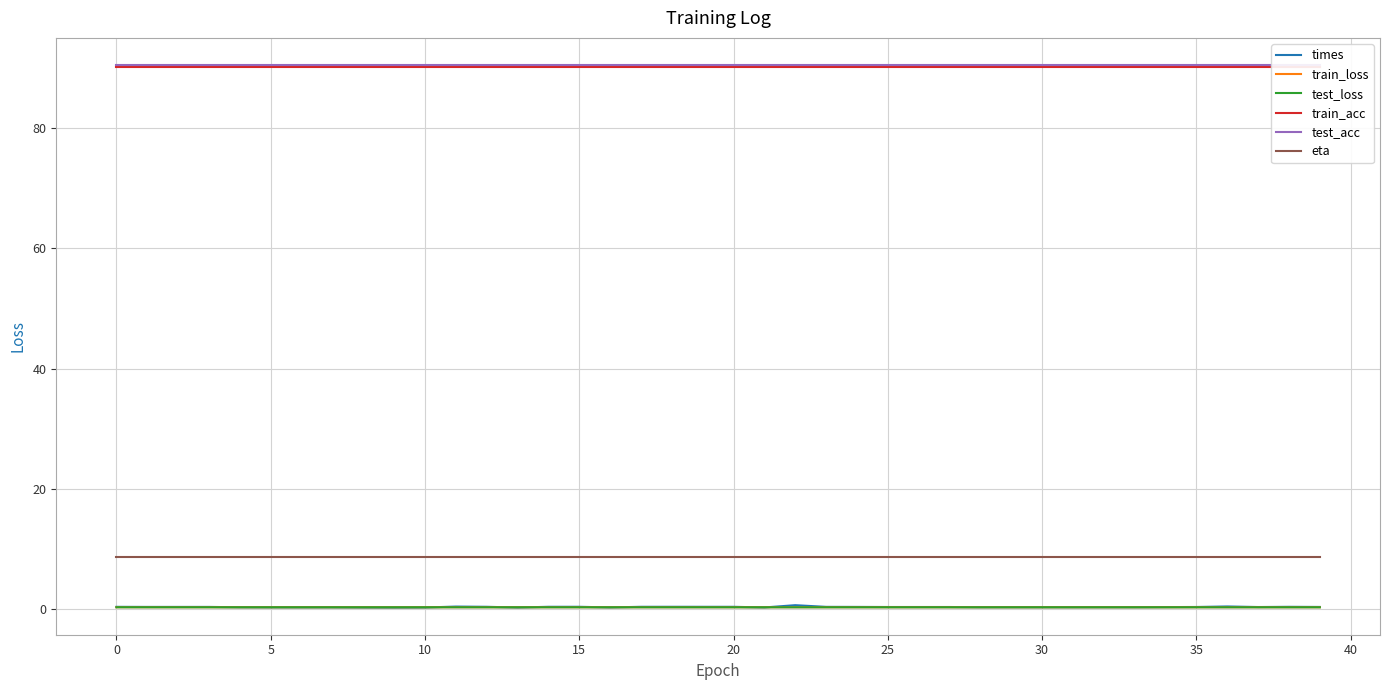

What is the label of the 25th point from the right?

15